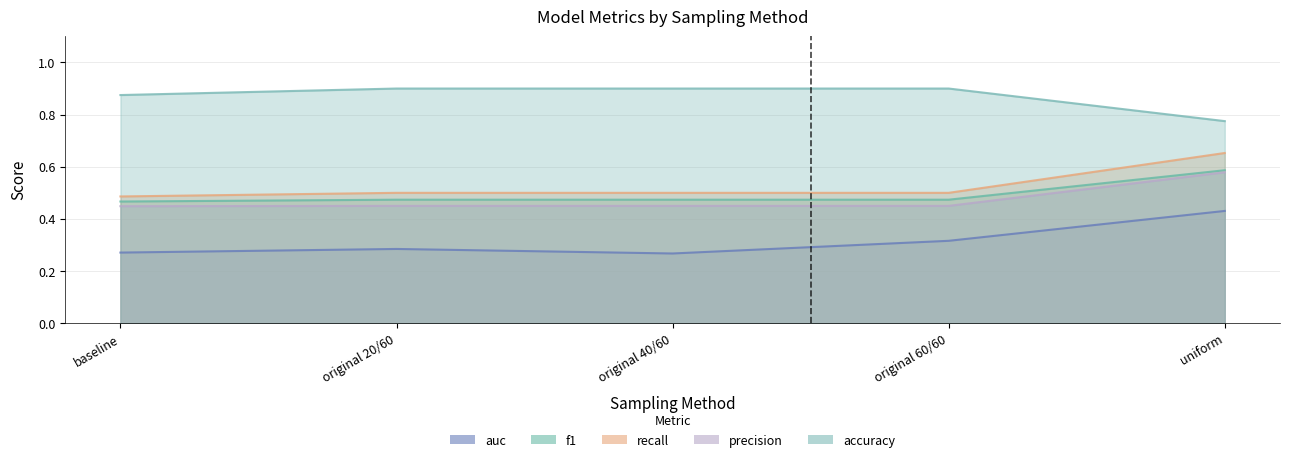

At how many categories does at least one series exceed 0?

5